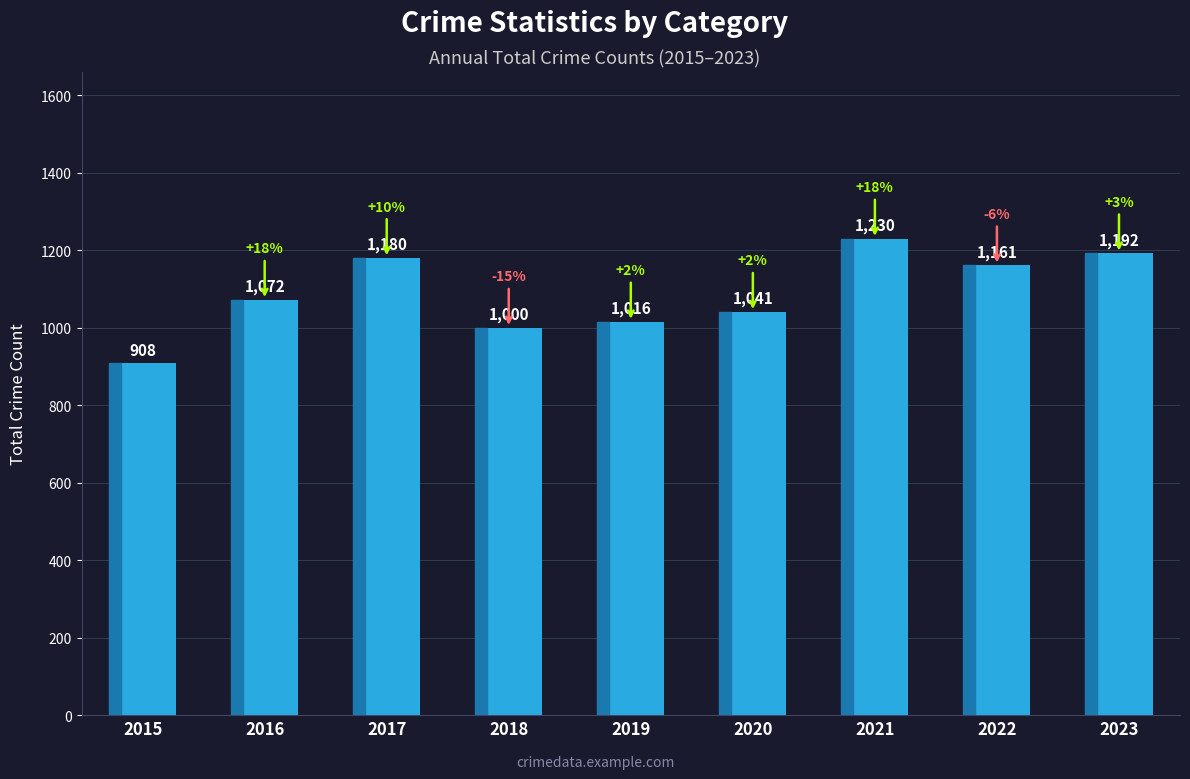

Count the number of categories in the chart.

9